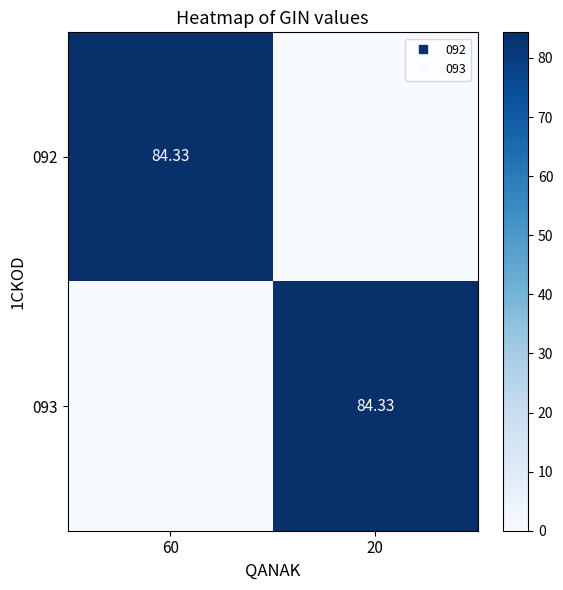

Count the number of categories in the chart.

2